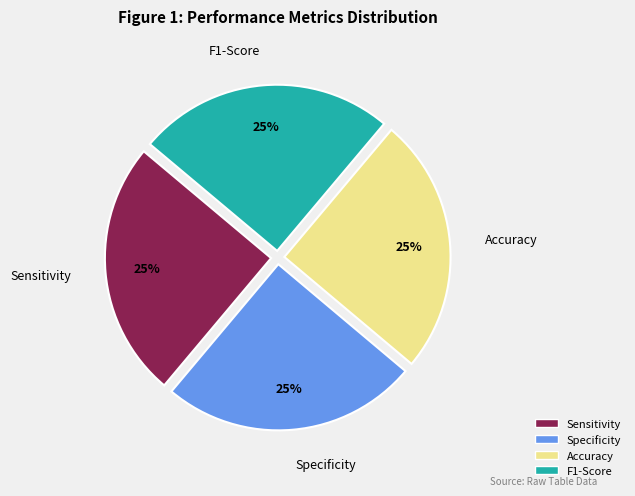

Is there a majority slice in this chart?

No